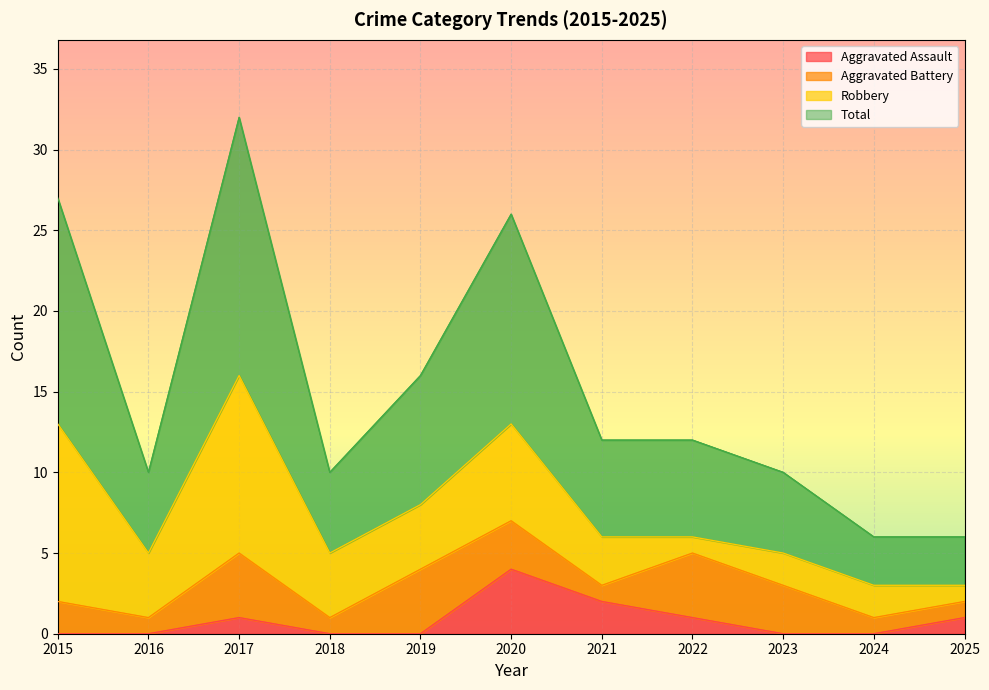

True or false: Aggravated Assault has a value of 2 at 2016.

False